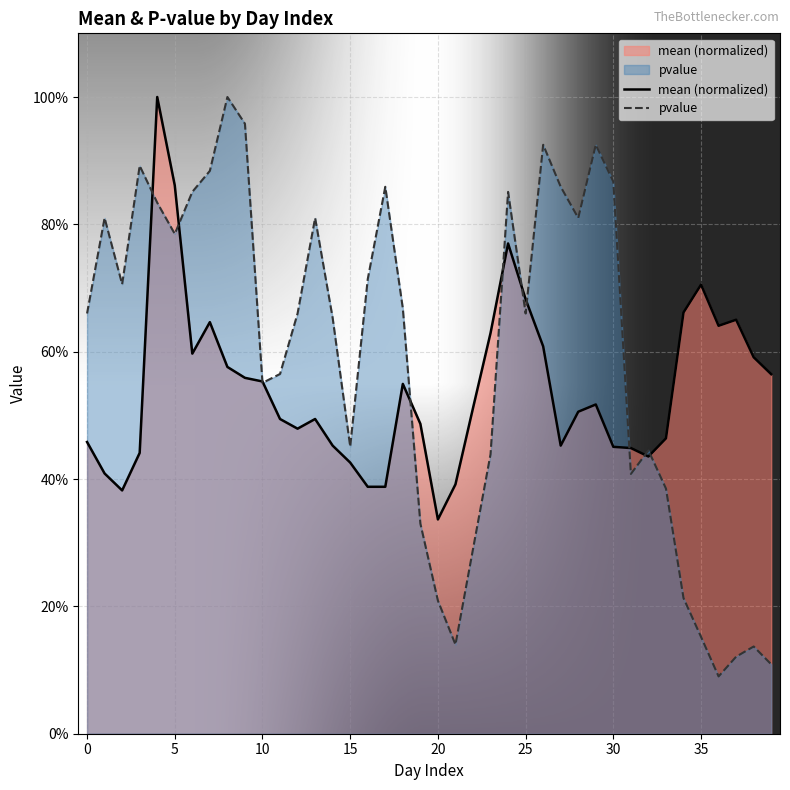

How many intersections are there between pvalue and mean (normalized)?

11